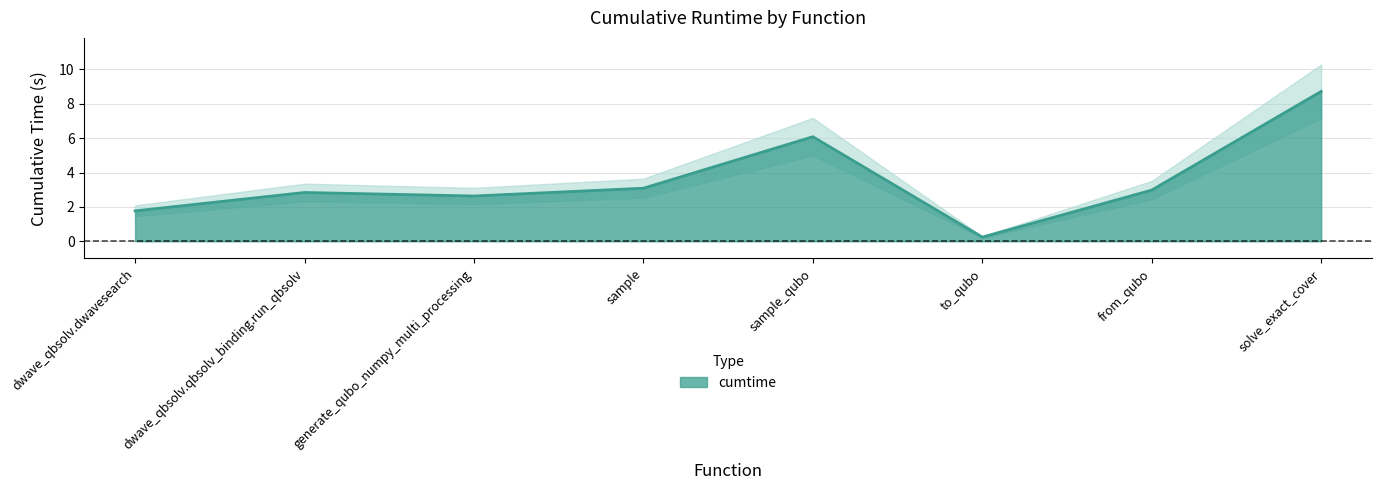

What is the ratio of the value at sample_qubo to the value at solve_exact_cover?

0.7